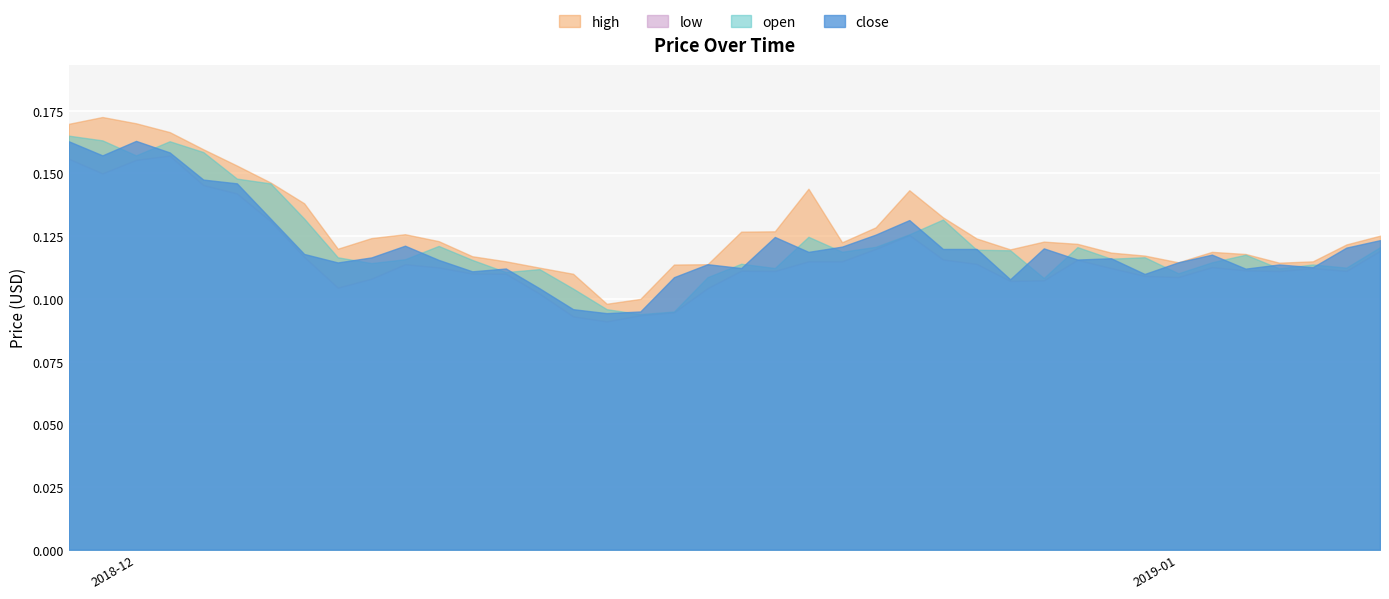

Where is the first local maximum for close?

2